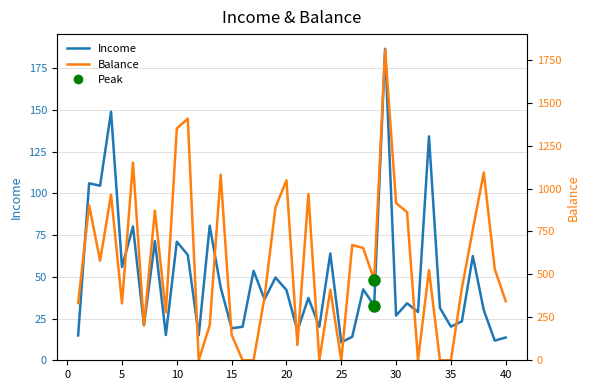

How many lines are shown in the chart?

2